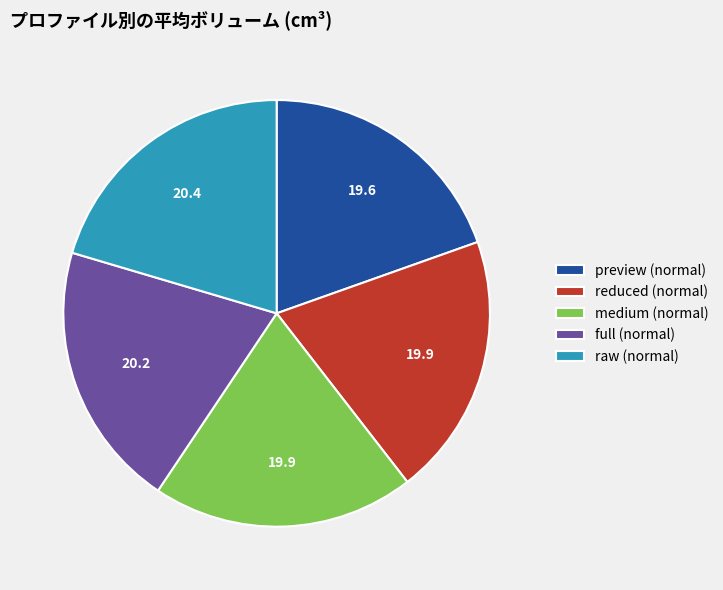

Count the number of slices in the pie.

5